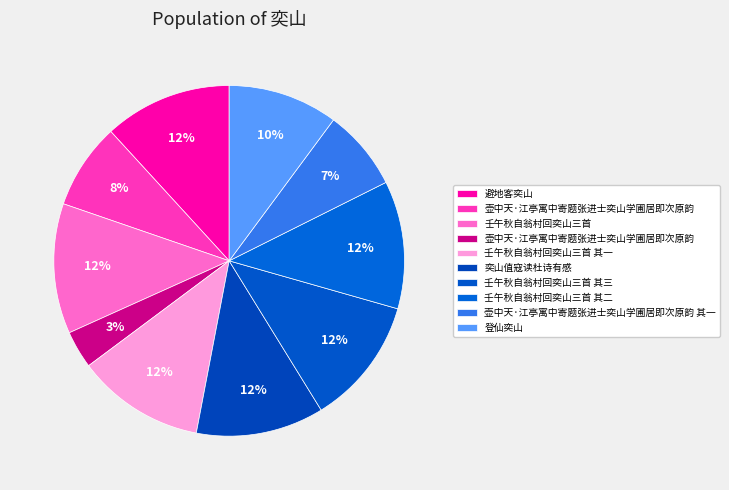

To the nearest percent, what is the difference between the largest and smallest slice percentages?

9%